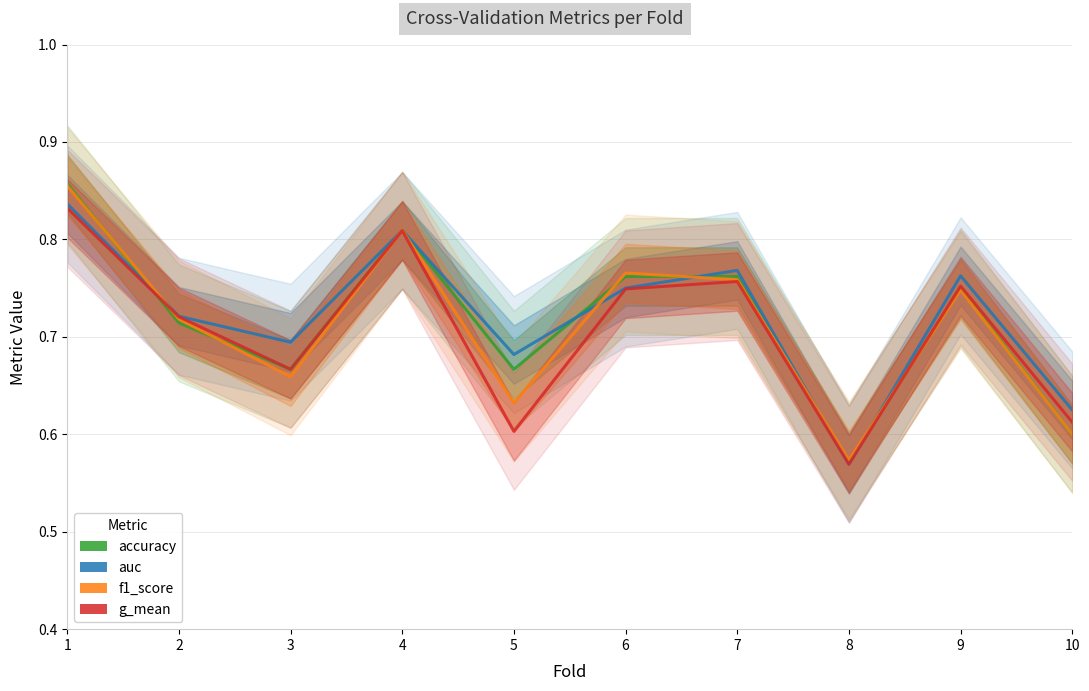

Reading left to right, extract all data points from this chart.

accuracy: 1=0.9	2=0.7	3=0.7	4=0.8	5=0.7	6=0.8	7=0.8	8=0.6	9=0.8	10=0.6
auc: 1=0.8	2=0.7	3=0.7	4=0.8	5=0.7	6=0.8	7=0.8	8=0.6	9=0.8	10=0.6
f1_score: 1=0.9	2=0.7	3=0.7	4=0.8	5=0.6	6=0.8	7=0.8	8=0.6	9=0.7	10=0.6
g_mean: 1=0.8	2=0.7	3=0.7	4=0.8	5=0.6	6=0.7	7=0.8	8=0.6	9=0.8	10=0.6